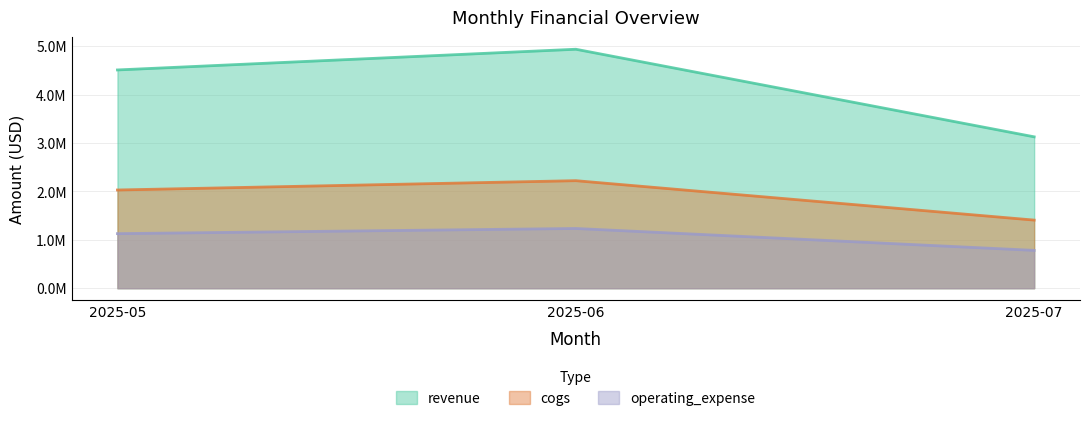

What is the lowest value of the cogs series?

3128497.6